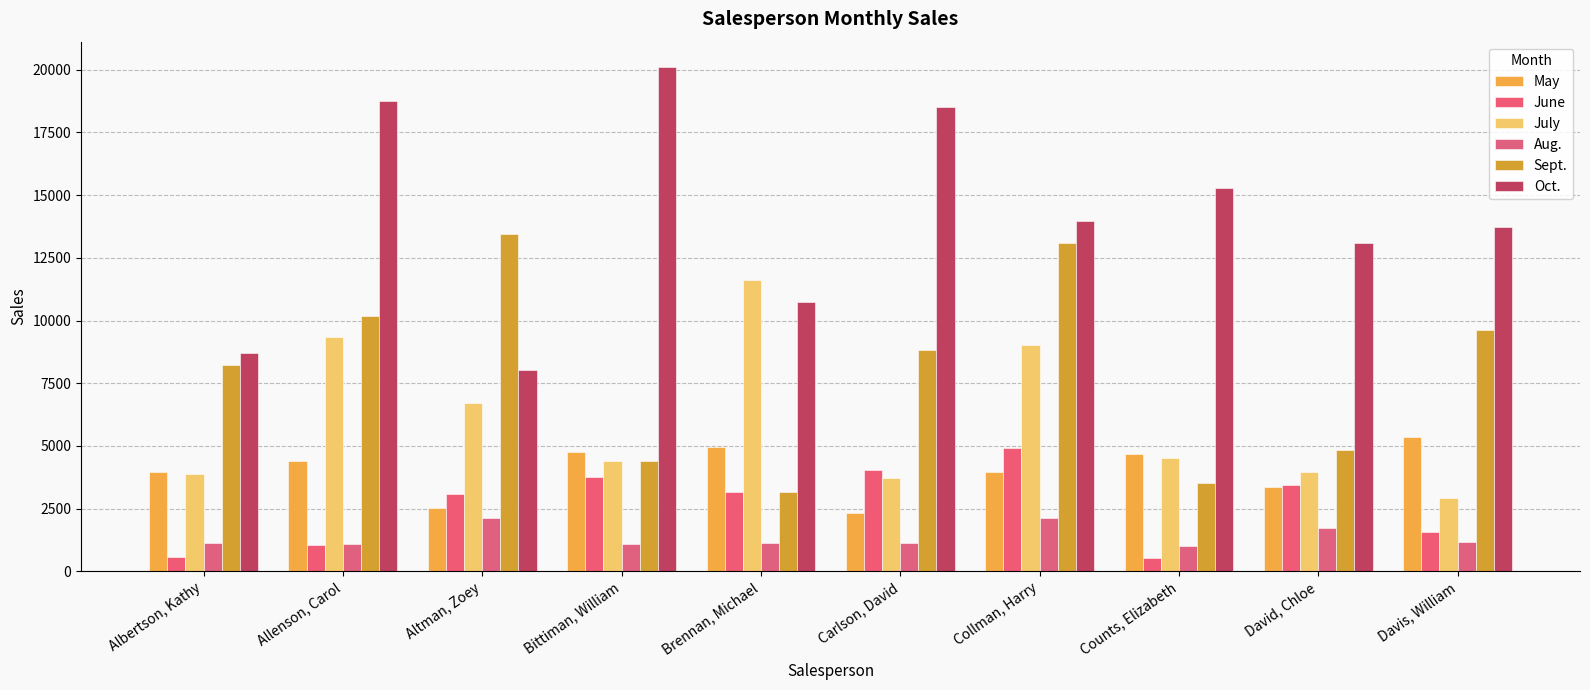

What position from the left is Brennan, Michael?

5